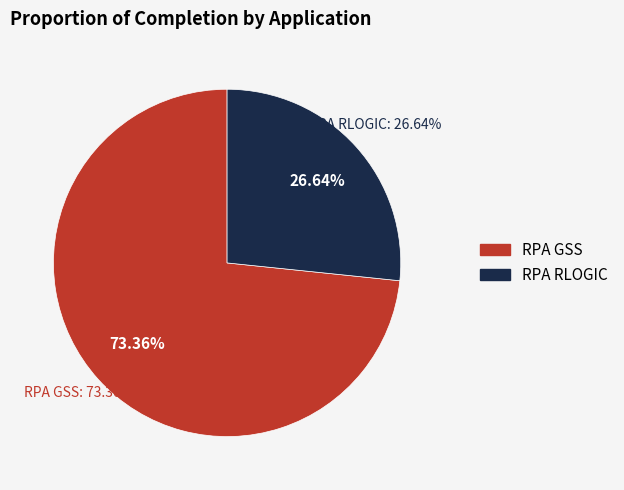

Combined, what portion of the pie is RPA GSS and RPA RLOGIC?

100.0%